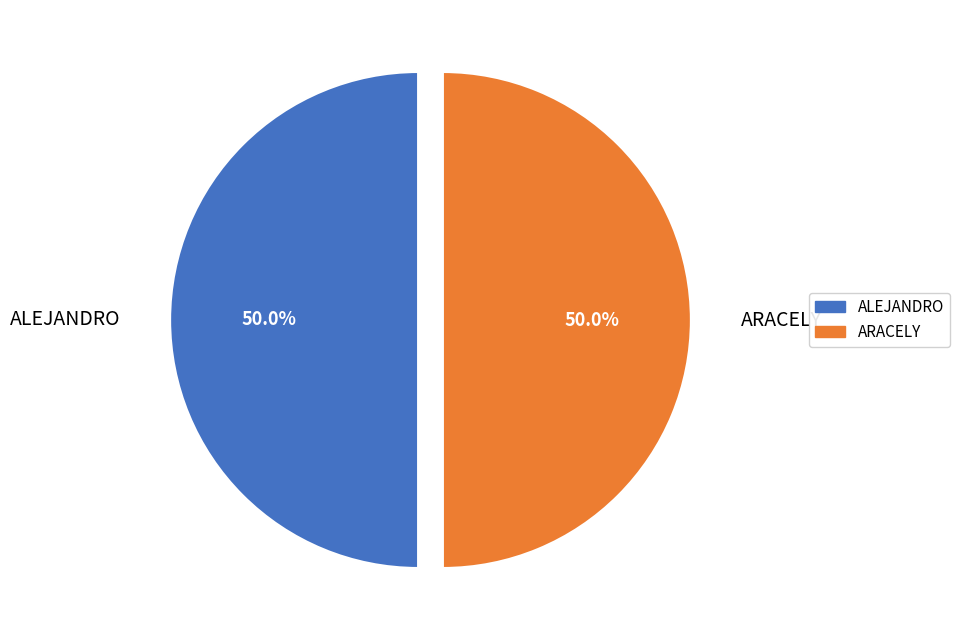

To the nearest percent, what is the combined percentage of ALEJANDRO and ARACELY?

100%